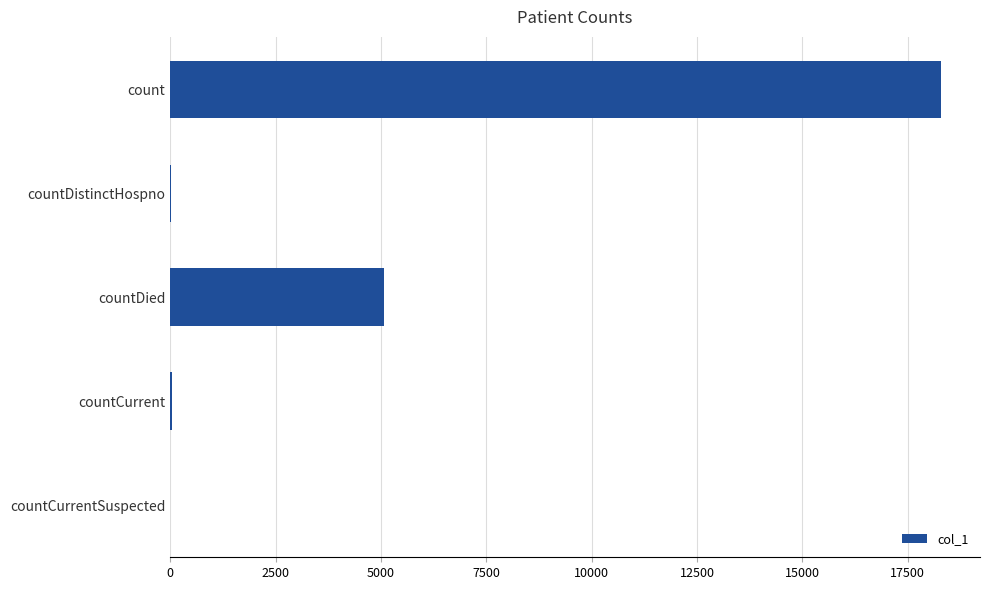

Which has a higher value, countCurrent or countDied?

countDied